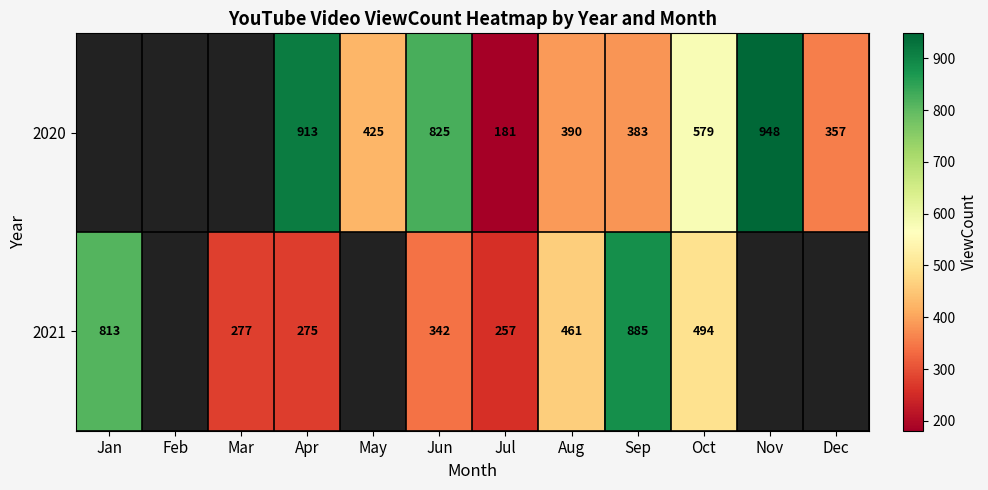

What is the total value across all series at Jul?

438